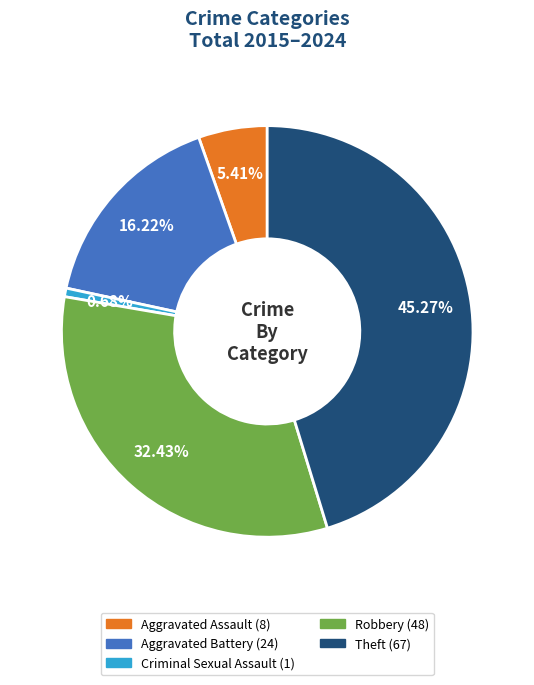

How many segments does this pie chart have?

5